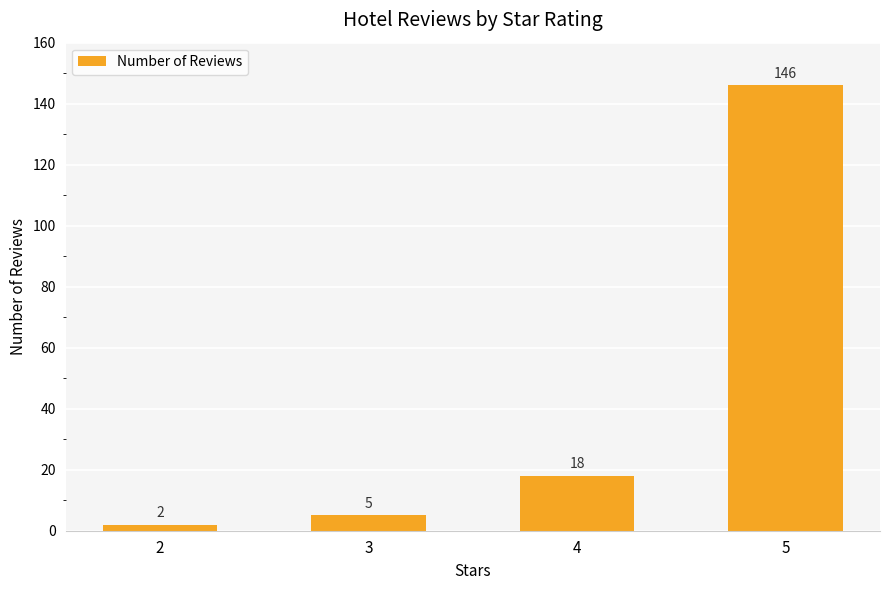

Which category has the lowest value across all series?

2